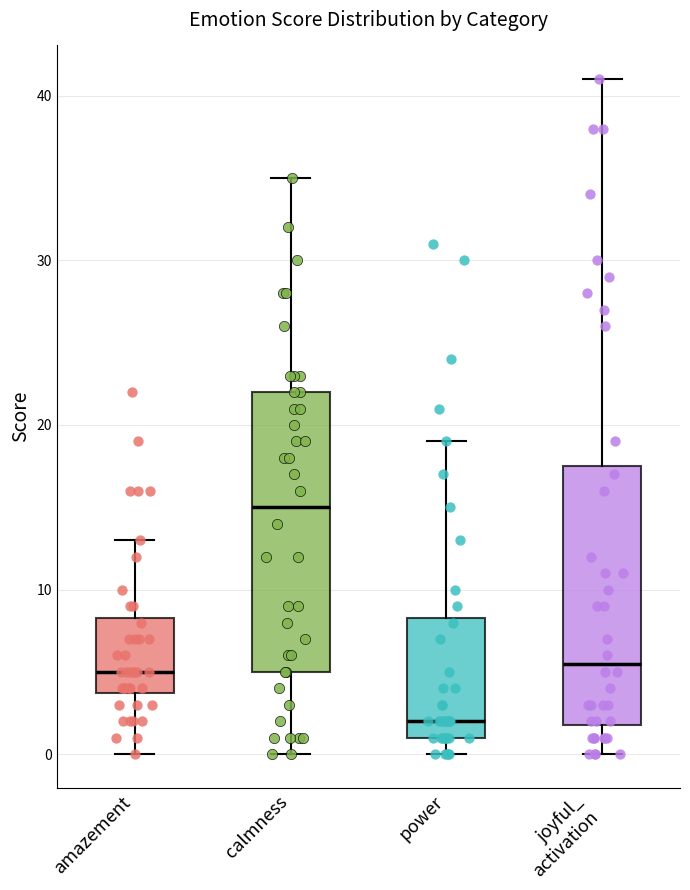

Reading left to right, read every box against the y-axis: the position of its median line, the range the box covers, and the ends of its whiskers. The values are not printed on the chart, so give them approximately, as read against the axis.

amazement: median 5, box 4 to 8, whiskers 0 to 13
calmness: median 15, box 5 to 22, whiskers 0 to 35
power: median 2, box 1 to 8, whiskers 0 to 19
joyful_ activation: median 6, box 2 to 18, whiskers 0 to 41